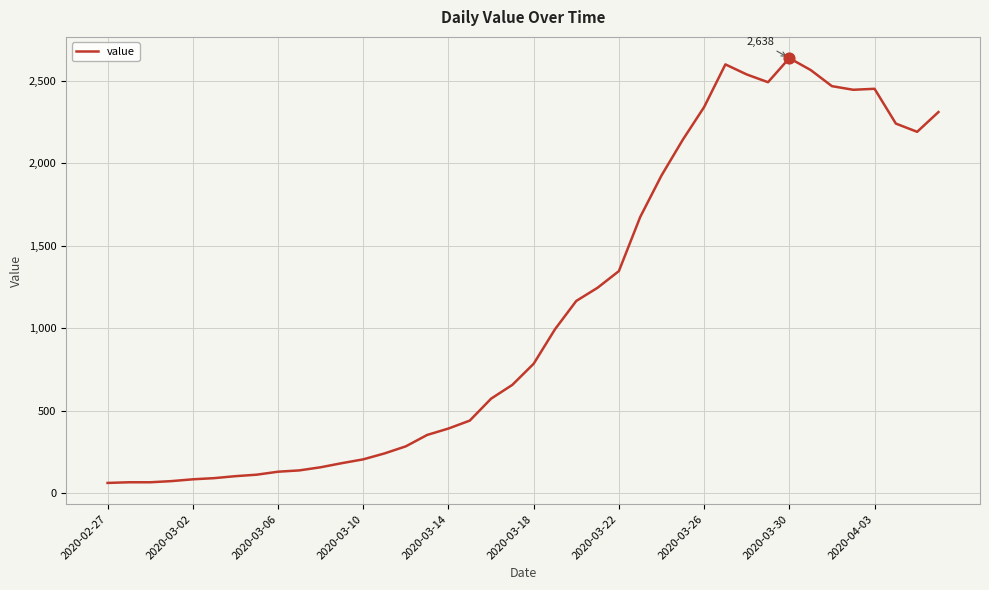

What is the maximum value shown in the chart?

2638